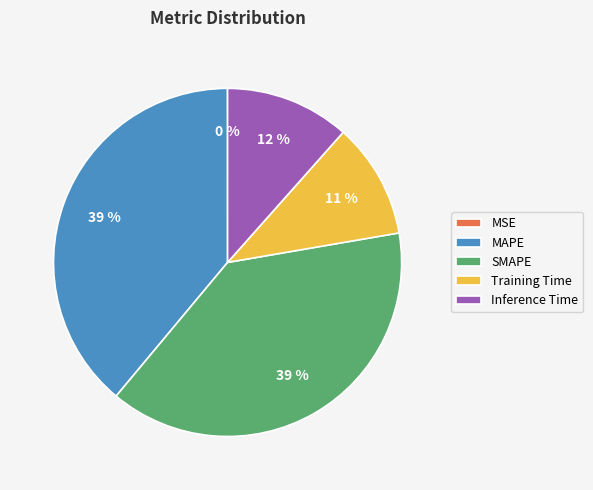

What percentage is the Training Time slice, to the nearest percent?

11%